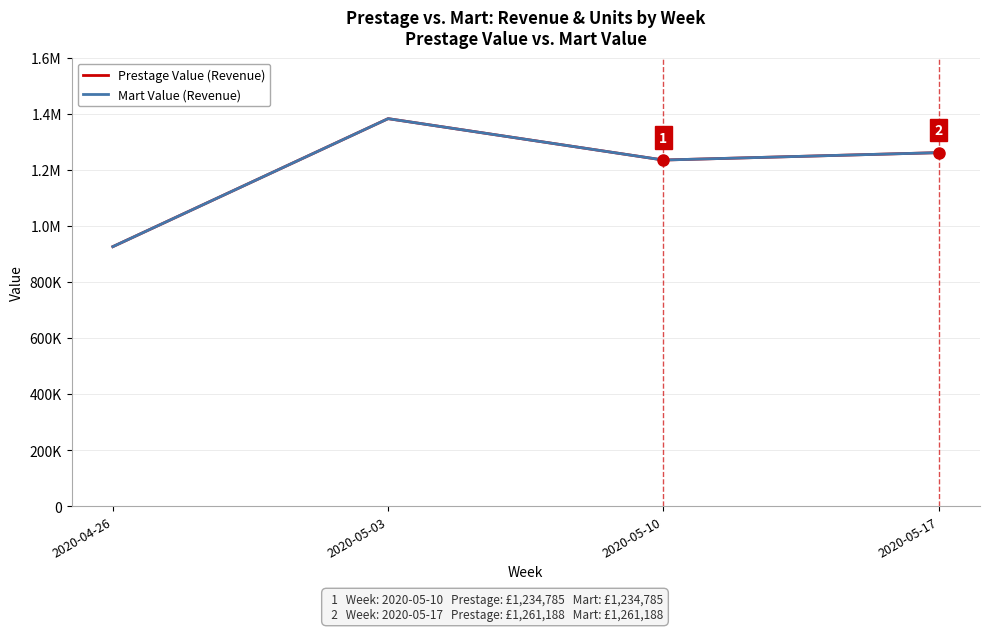

Does the chart display data point markers on the line(s)?

No